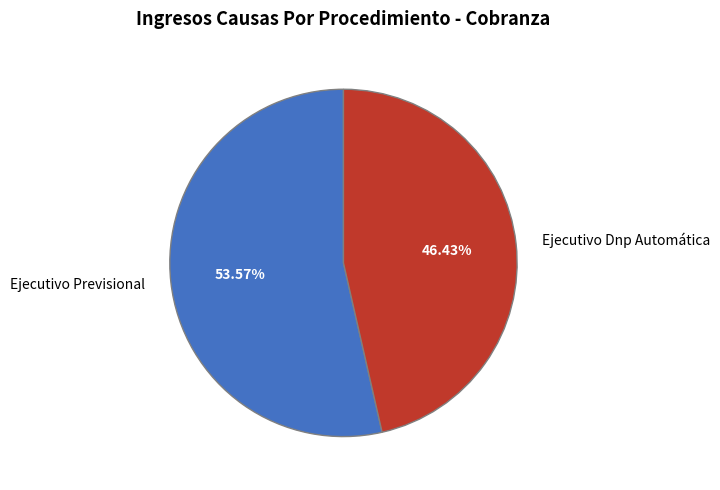

Is there a majority slice in this chart?

Yes